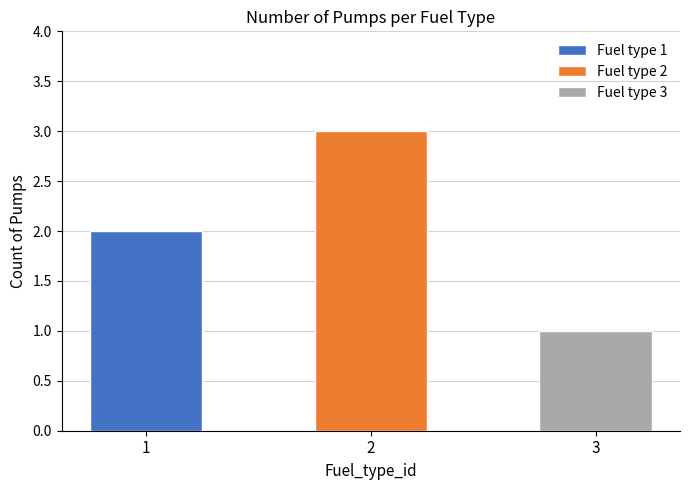

At which label does the data first exceed 2?

2